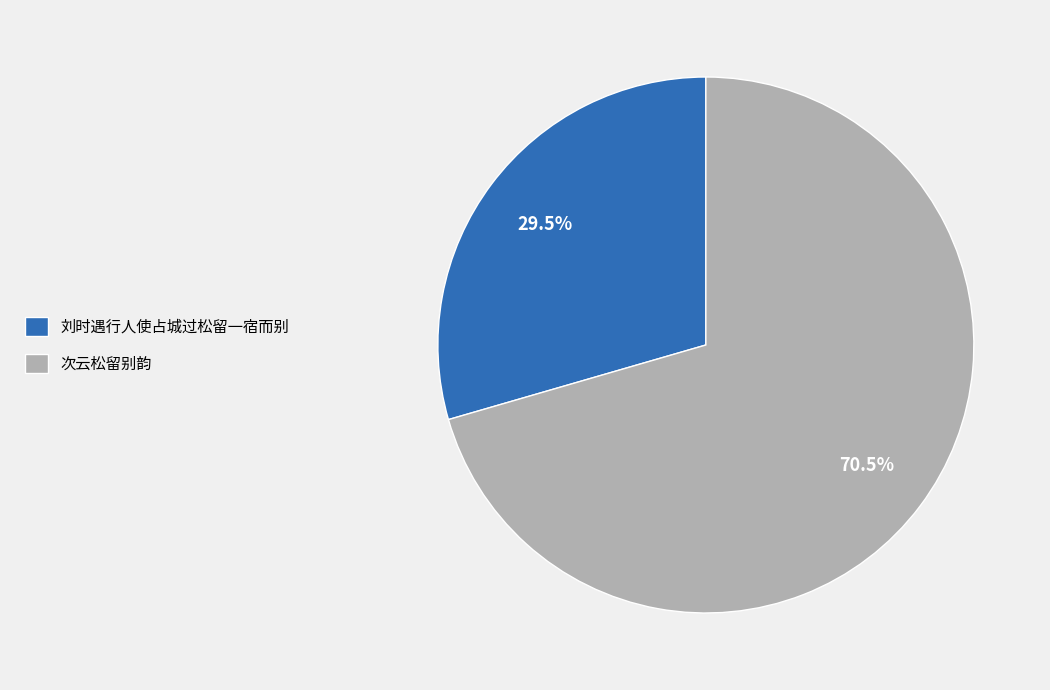

Which slice is the largest?

次云松留别韵